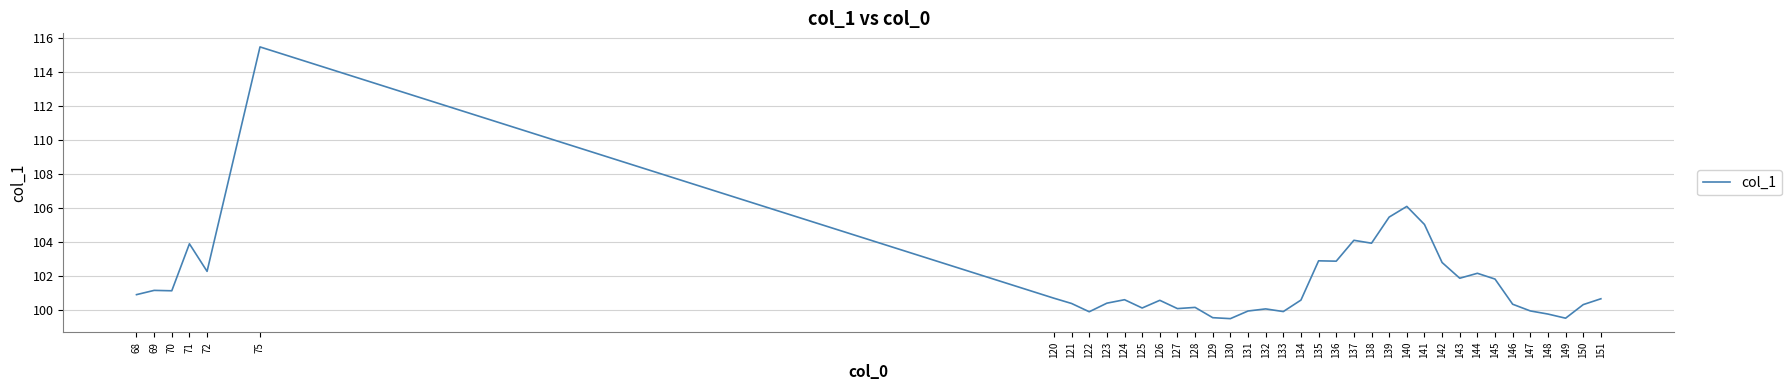

What is the minimum value shown in the chart?

99.5